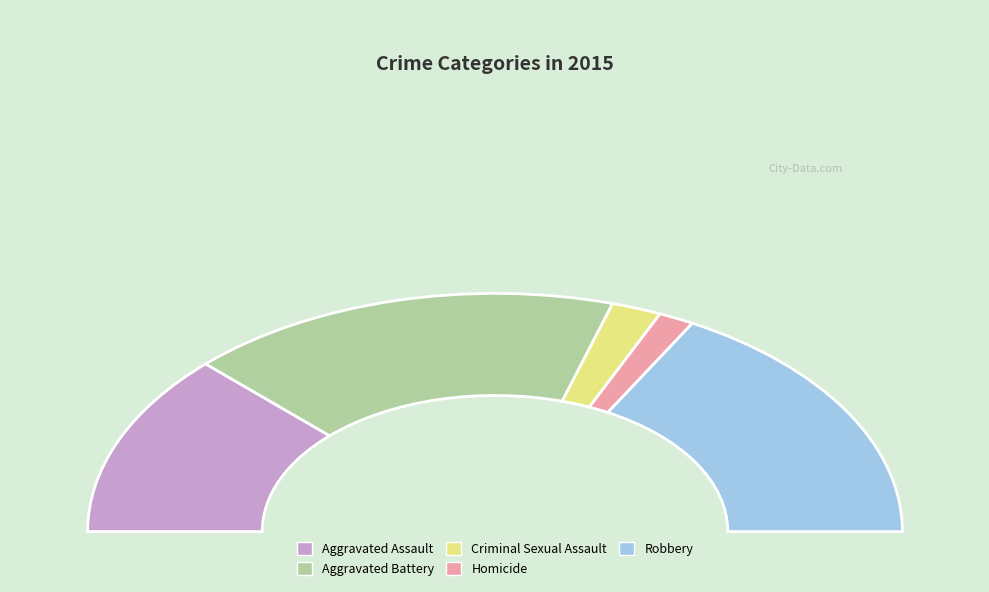

Count the number of slices in the pie.

5